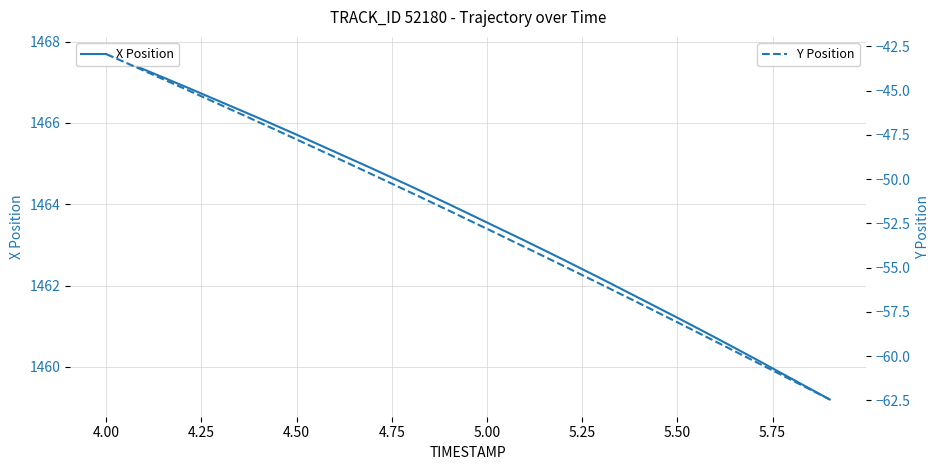

True or false: X Position has more than 0 interior local peaks.

False